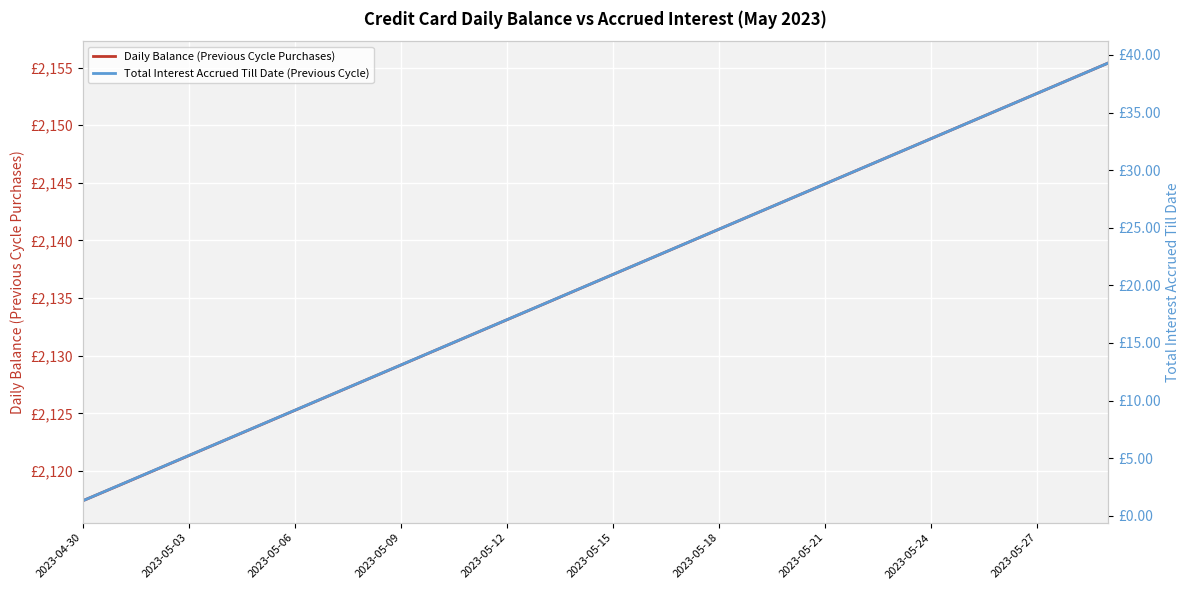

How many values in the Total Interest Accrued Till Date (Previous Cycle) series exceed 20?

15